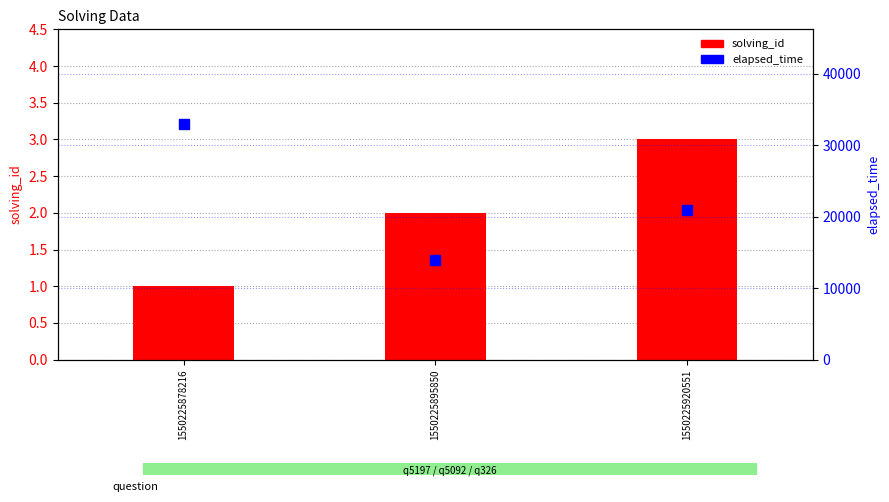

Count the solving_id values in the range 1 to 3.

3